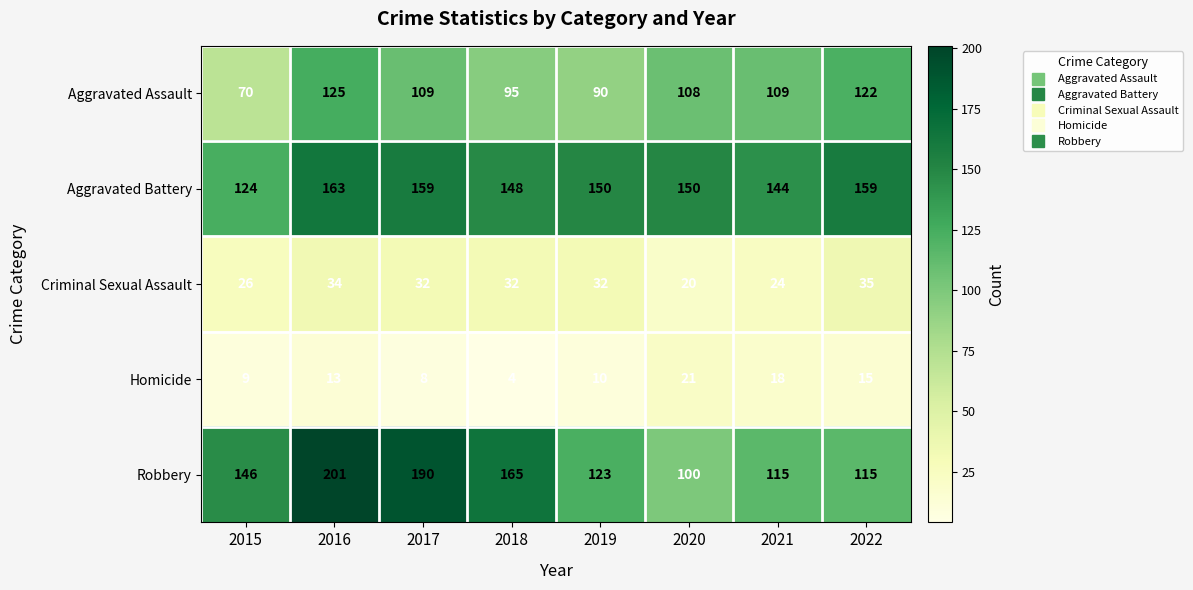

What is the difference between the maximum and minimum values in the Aggravated Battery series?

39